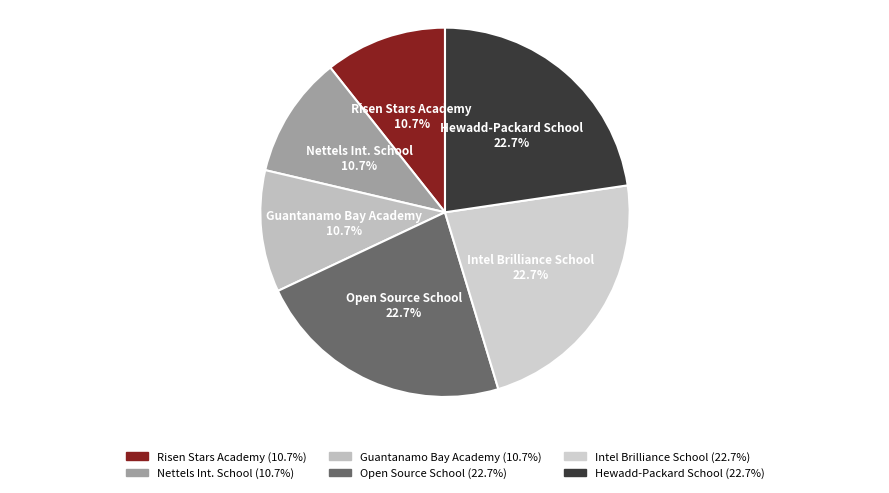

Does Hewadd-Packard School represent more than half of the total?

No